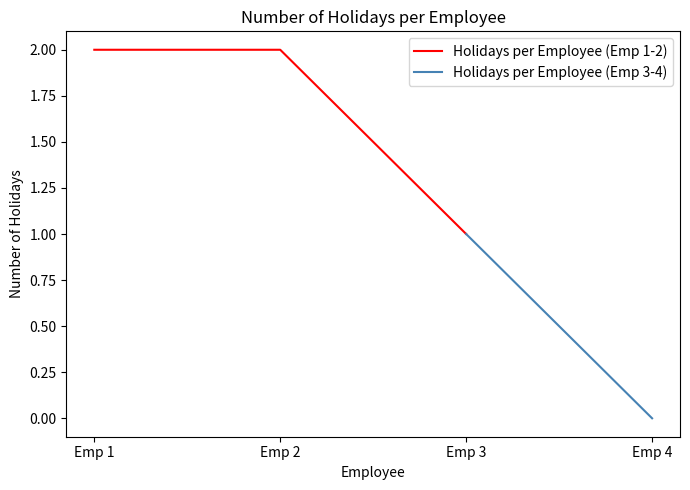

Does the chart display data point markers on the line(s)?

No